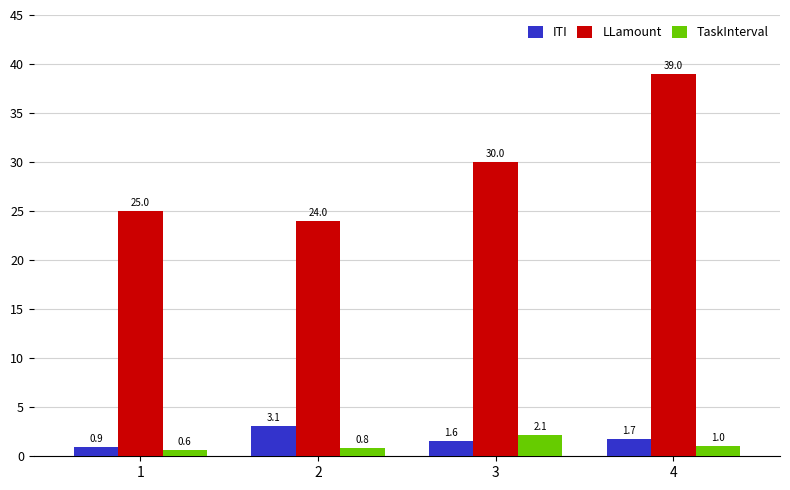

What is the value of the ITI bar at the 1st from the left?

0.9